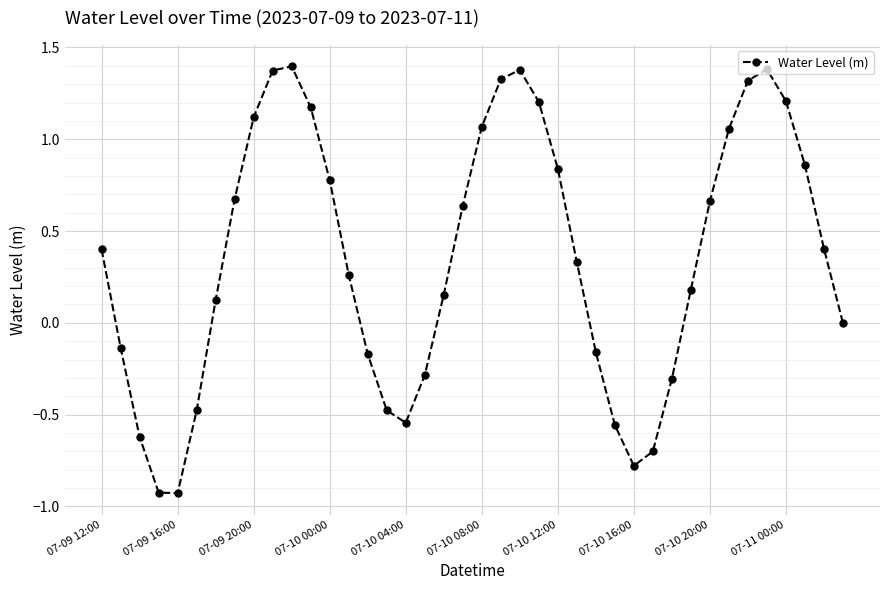

What is the difference between the second highest and second lowest values?

2.3